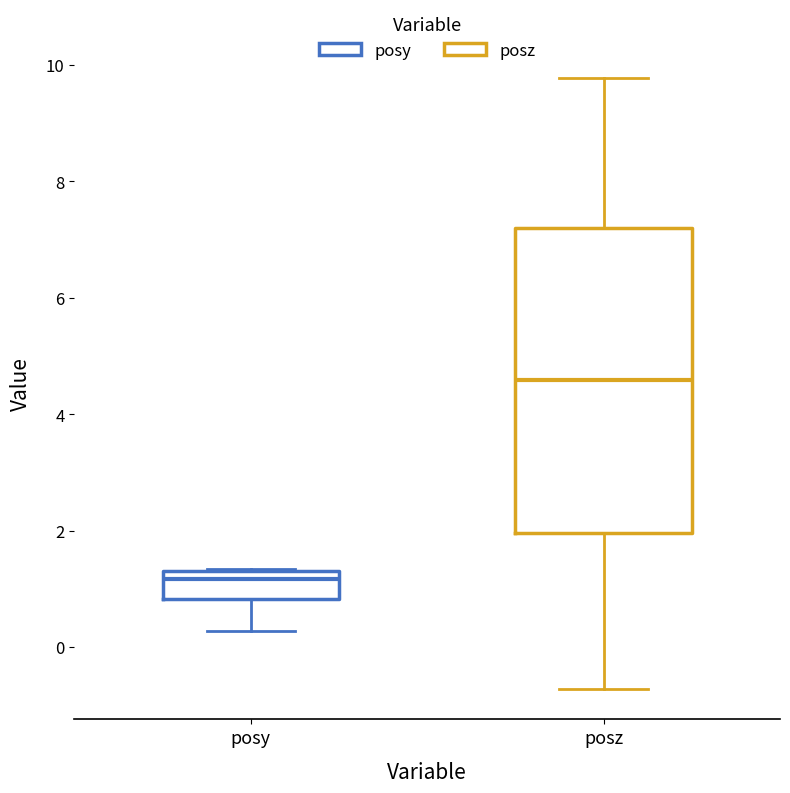

Which box is the tallest, from its lower edge to its upper edge?

posz